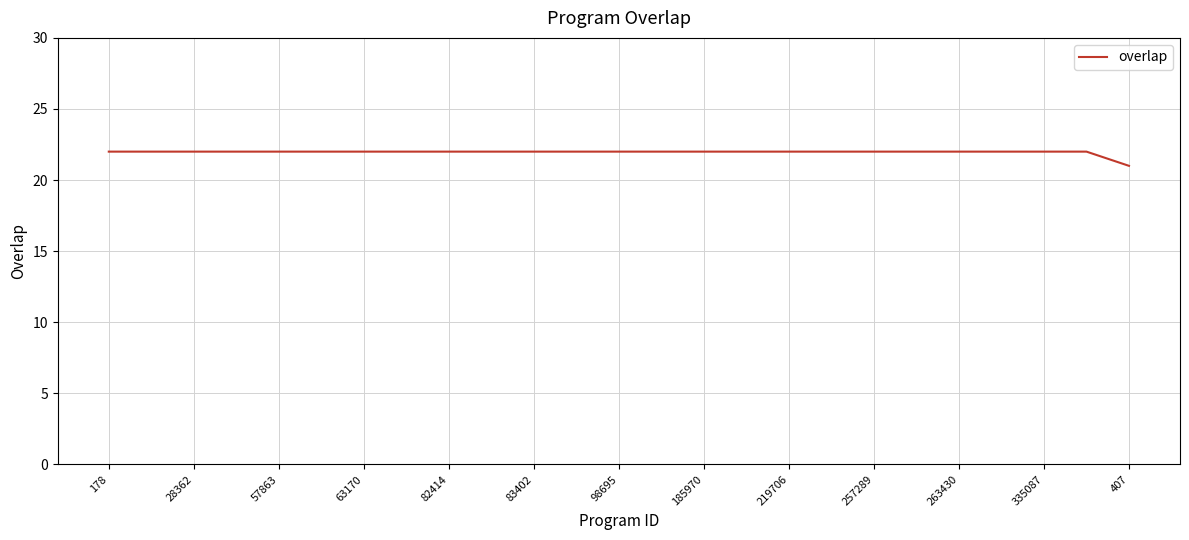

What is the smallest value displayed?

21